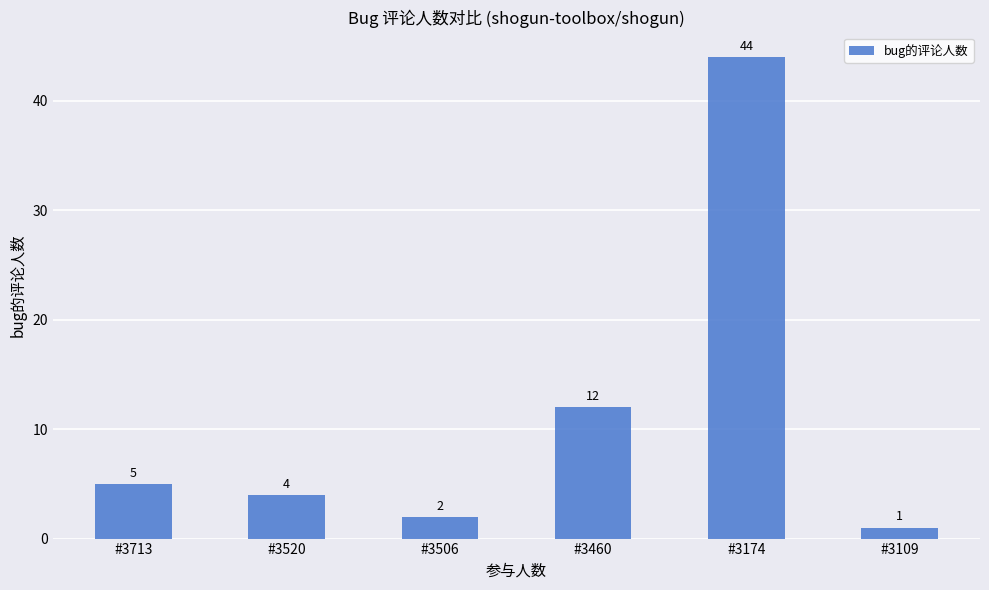

What is the average value?

11